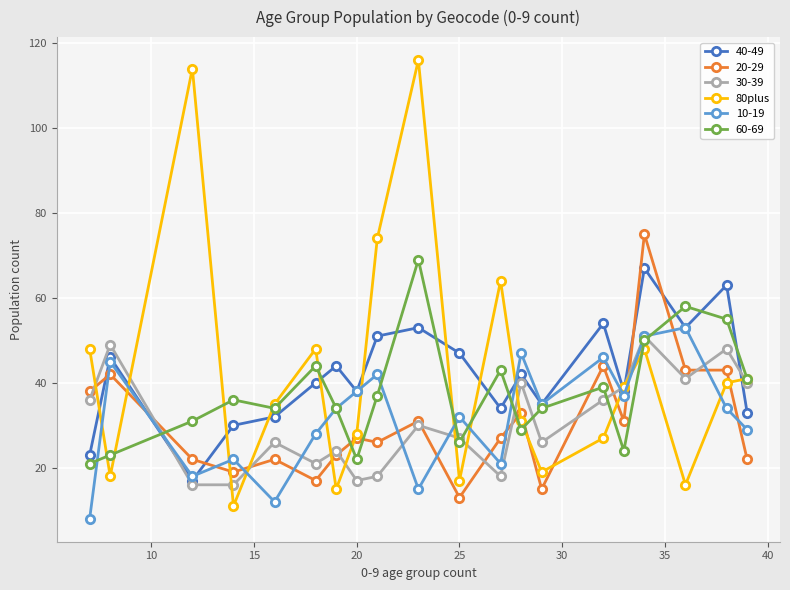

After their last crossing, which series has the higher values: 60-69 or 20-29?

60-69